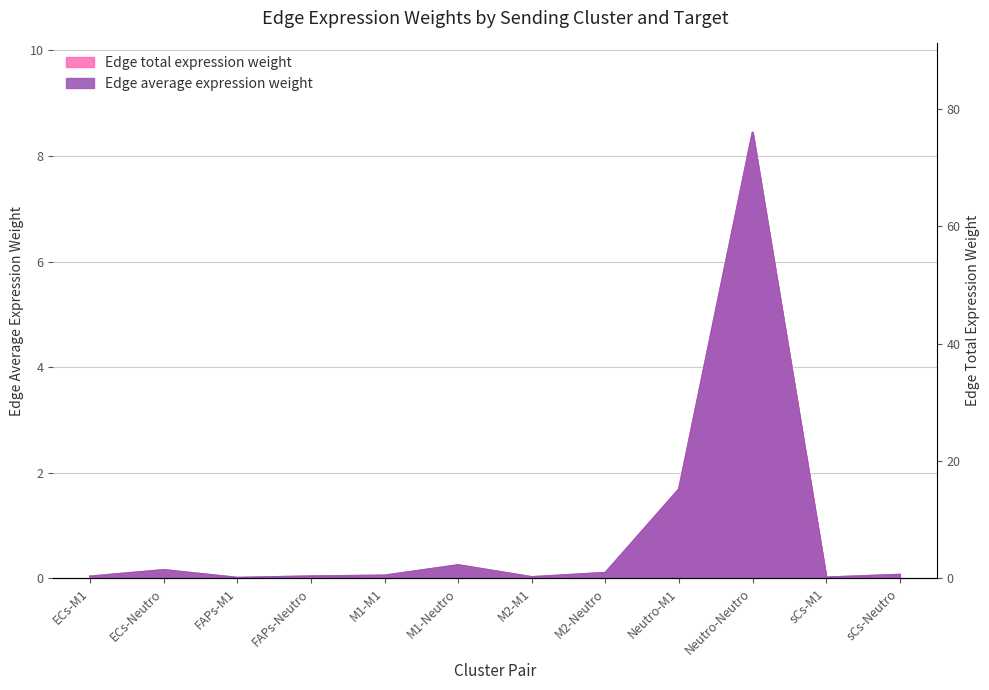

How many times do Edge average expression weight and Edge total expression weight cross each other?

3